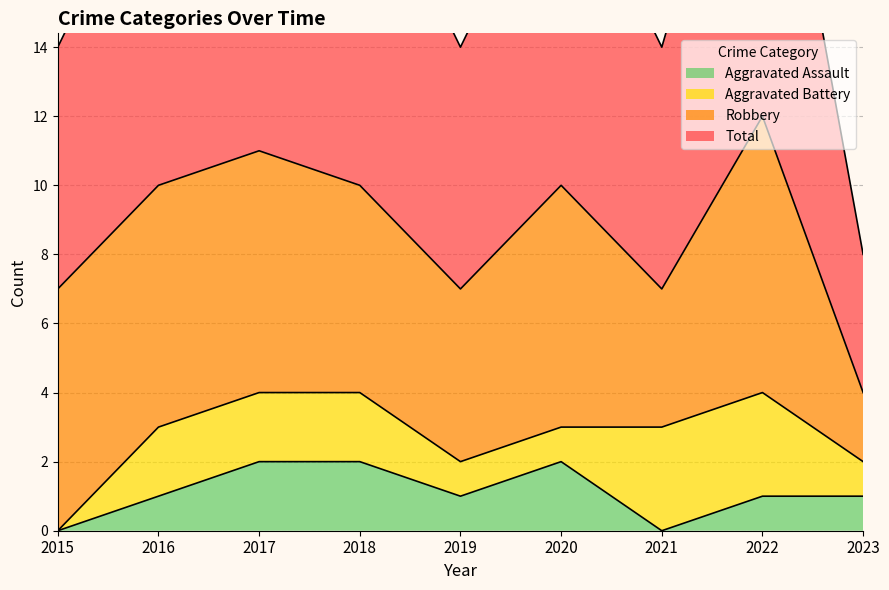

True or false: Aggravated Assault and Total cross at least once.

False